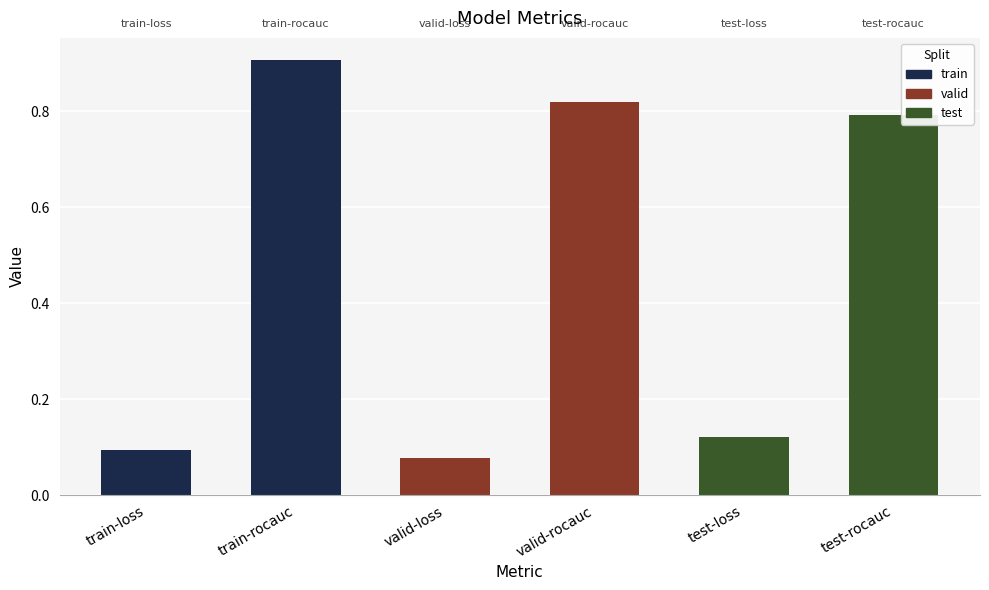

What position from the left is test-rocauc?

6